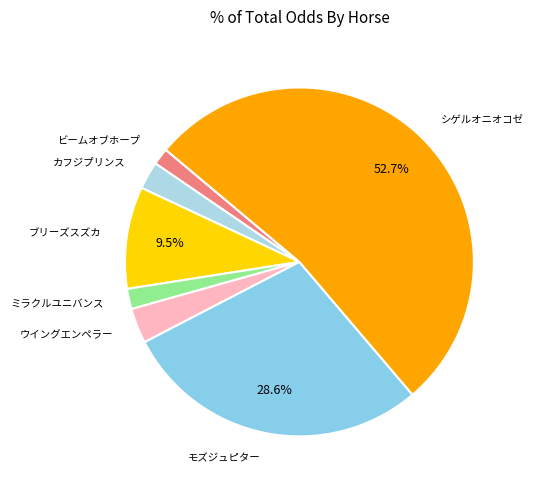

How many segments does this pie chart have?

7